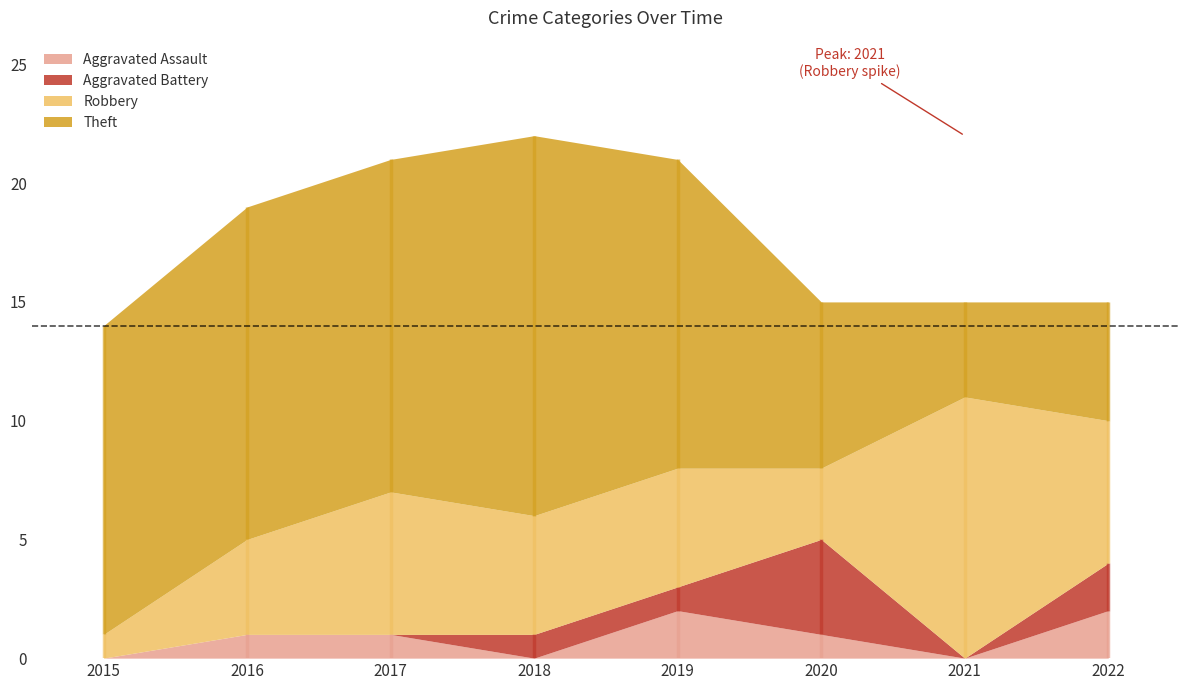

At how many categories does at least one series exceed 1?

8